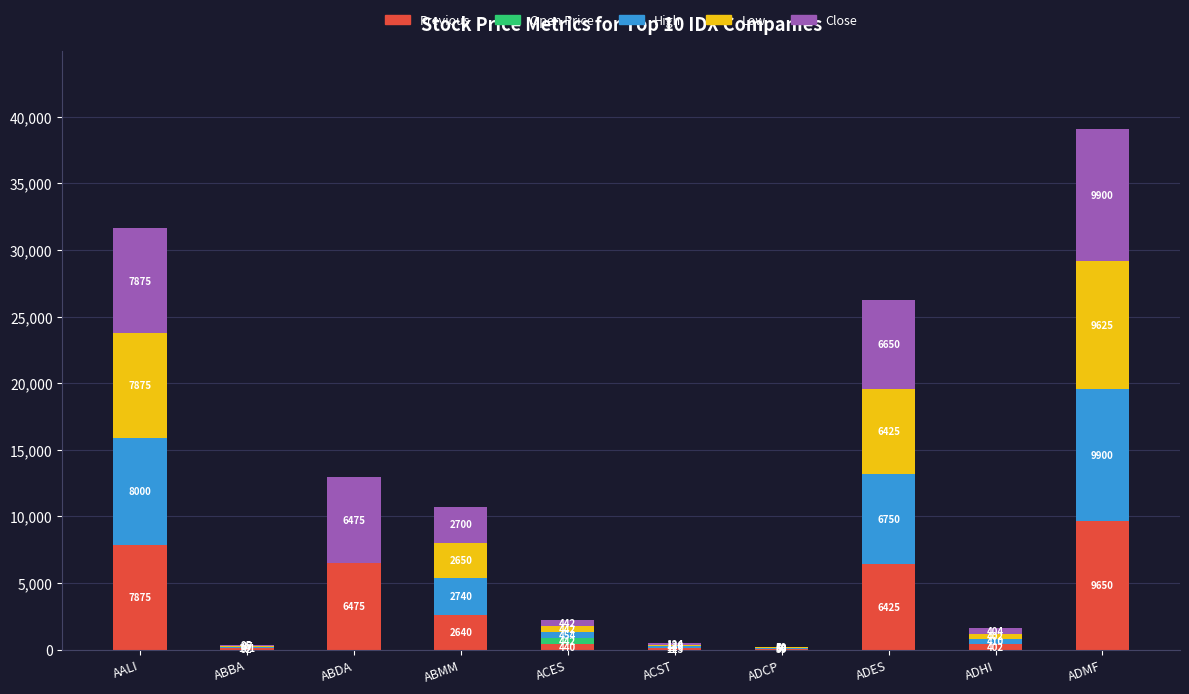

What is the sum of all Previous values?

34181